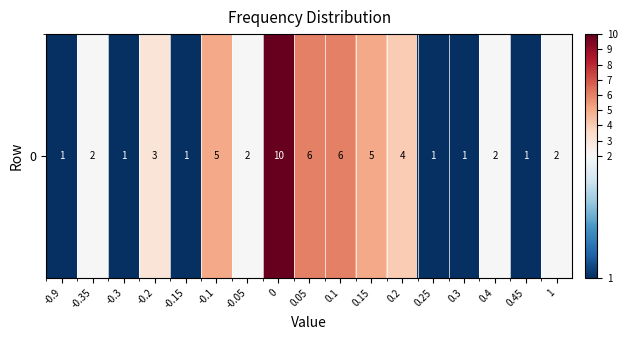

At which label does the data first exceed 2?

-0.2